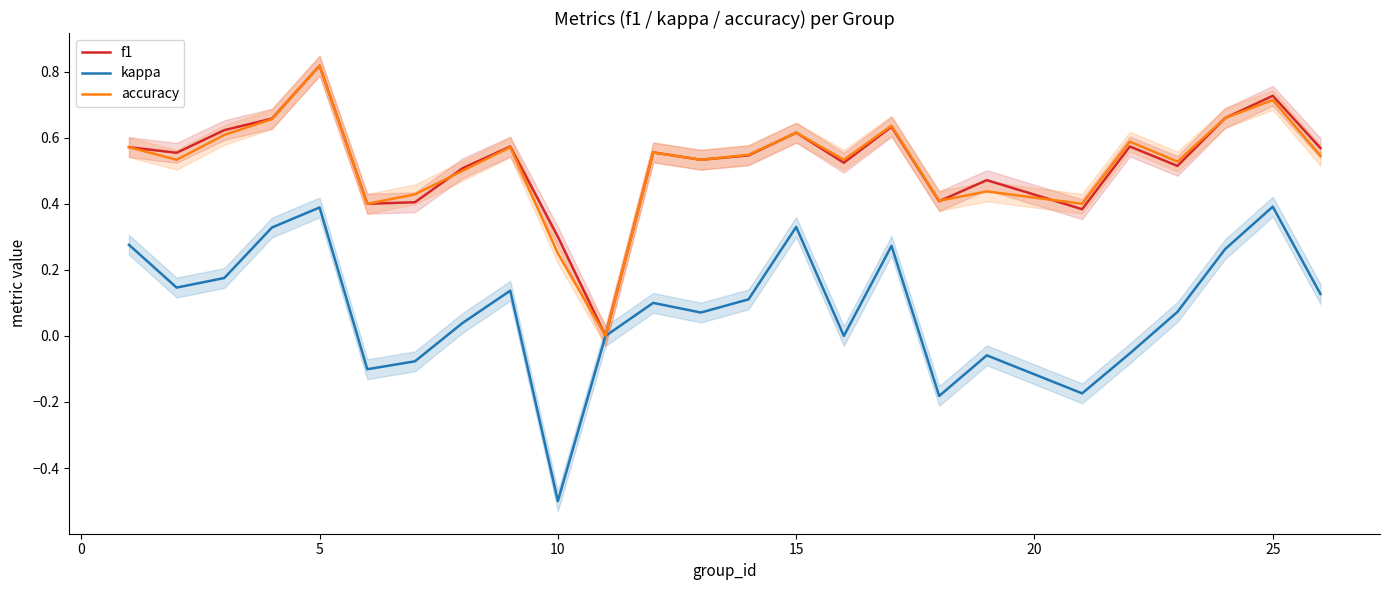

How many series are shown in this chart?

3